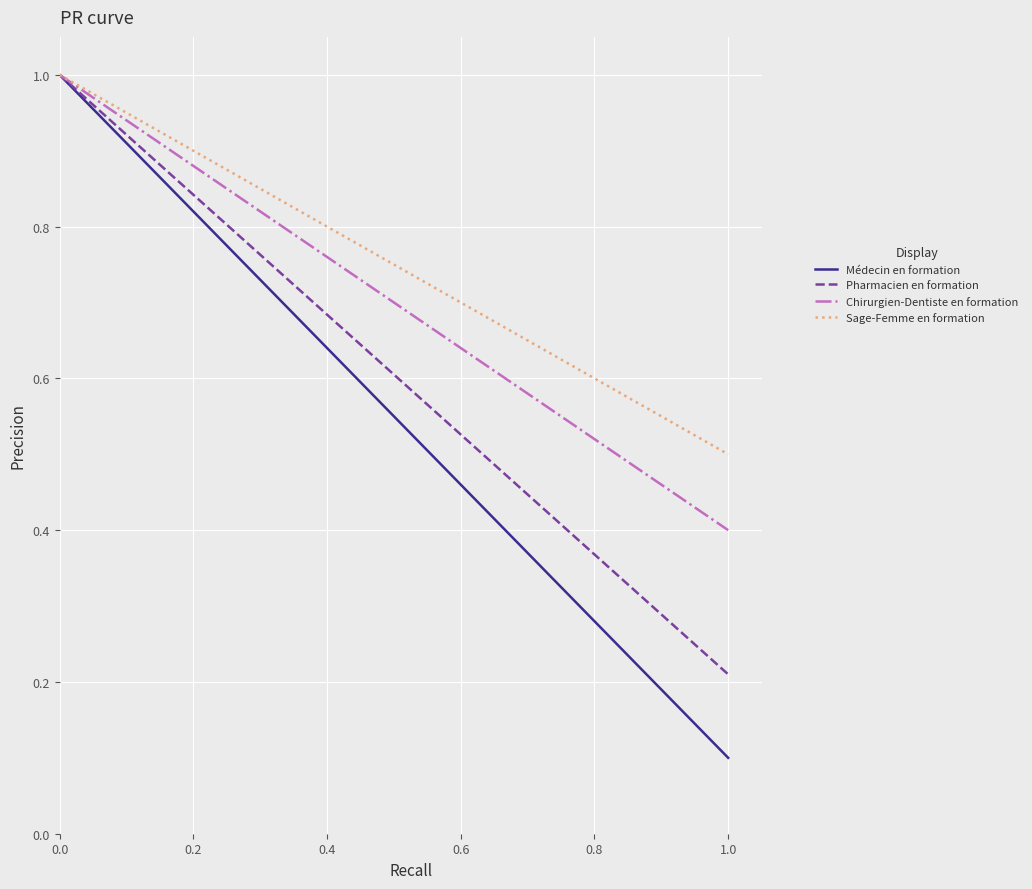

What are all the series names shown in the legend?

Médecin en formation, Pharmacien en formation, Chirurgien-Dentiste en formation, Sage-Femme en formation